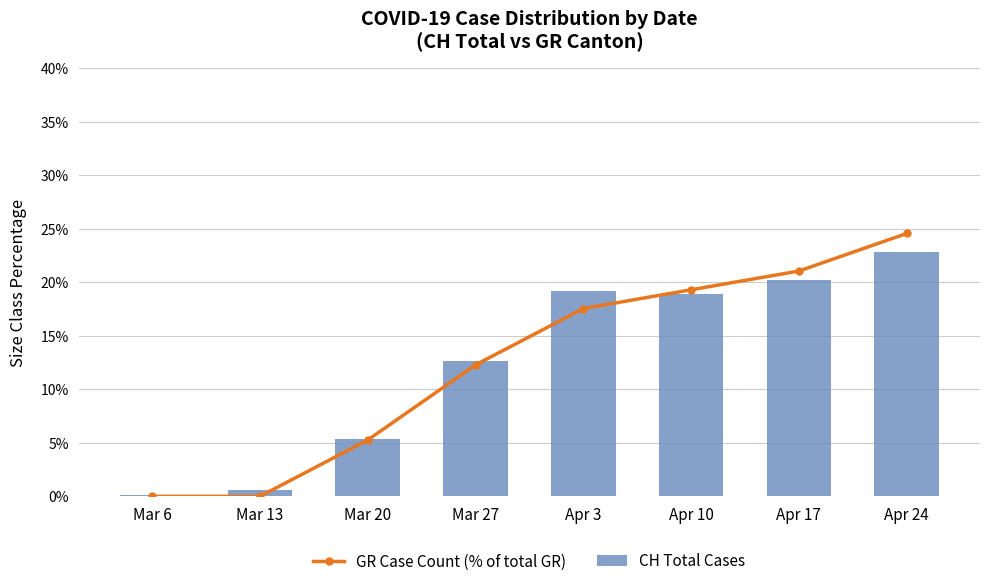

What is the greatest value displayed?

24.6